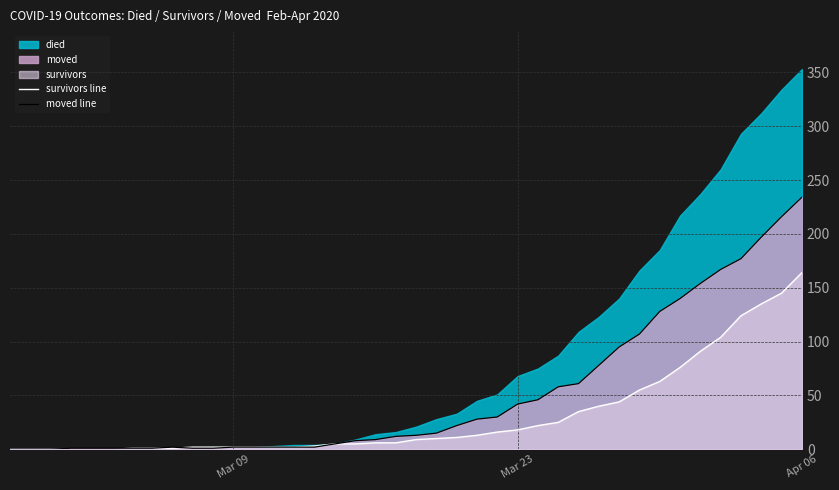

At which label does survivors line reach its peak?

Apr 06